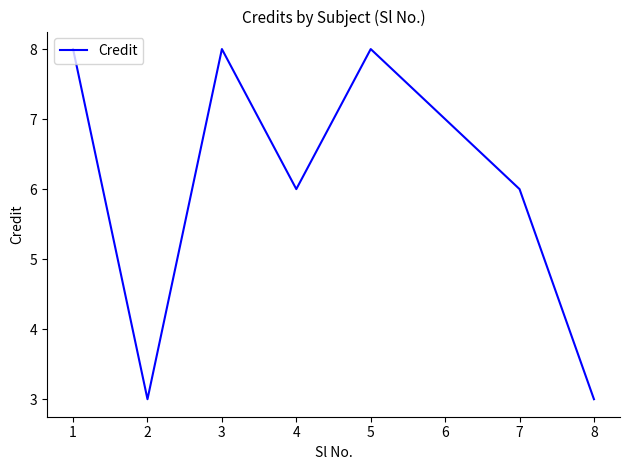

What is the difference between the second highest and minimum values?

5